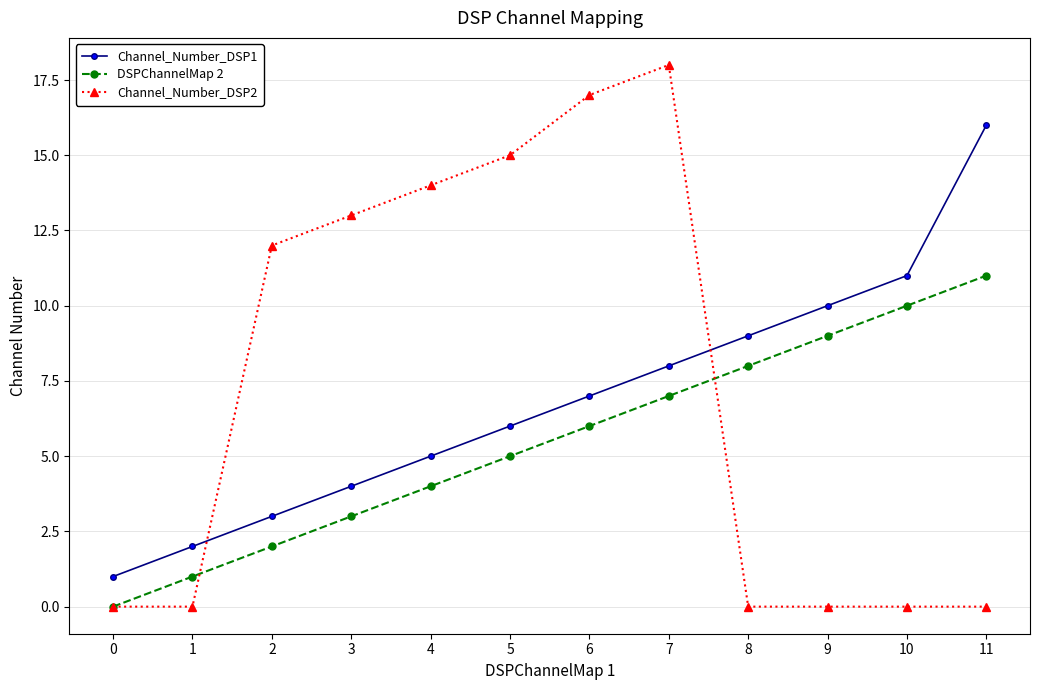

Reading left to right, what are all the values shown in this chart?

Channel_Number_DSP1: 0=1	1=2	2=3	3=4	4=5	5=6	6=7	7=8	8=9	9=10	10=11	11=16
DSPChannelMap 2: 0=0	1=1	2=2	3=3	4=4	5=5	6=6	7=7	8=8	9=9	10=10	11=11
Channel_Number_DSP2: 0=0	1=0	2=12	3=13	4=14	5=15	6=17	7=18	8=0	9=0	10=0	11=0